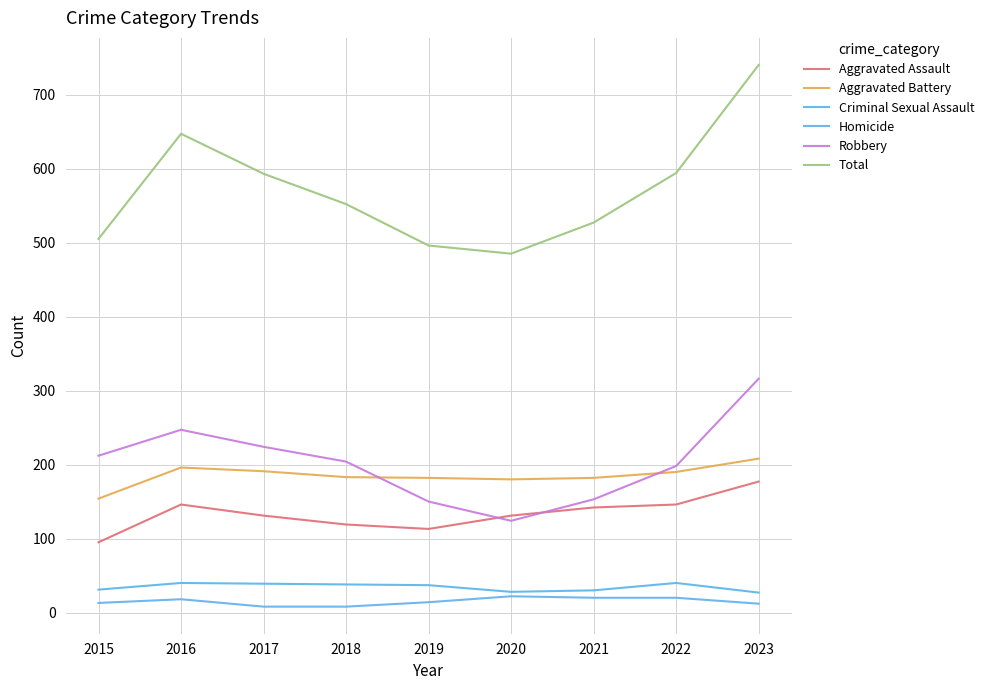

What is the spread (max minus min) of values at 2023?

728